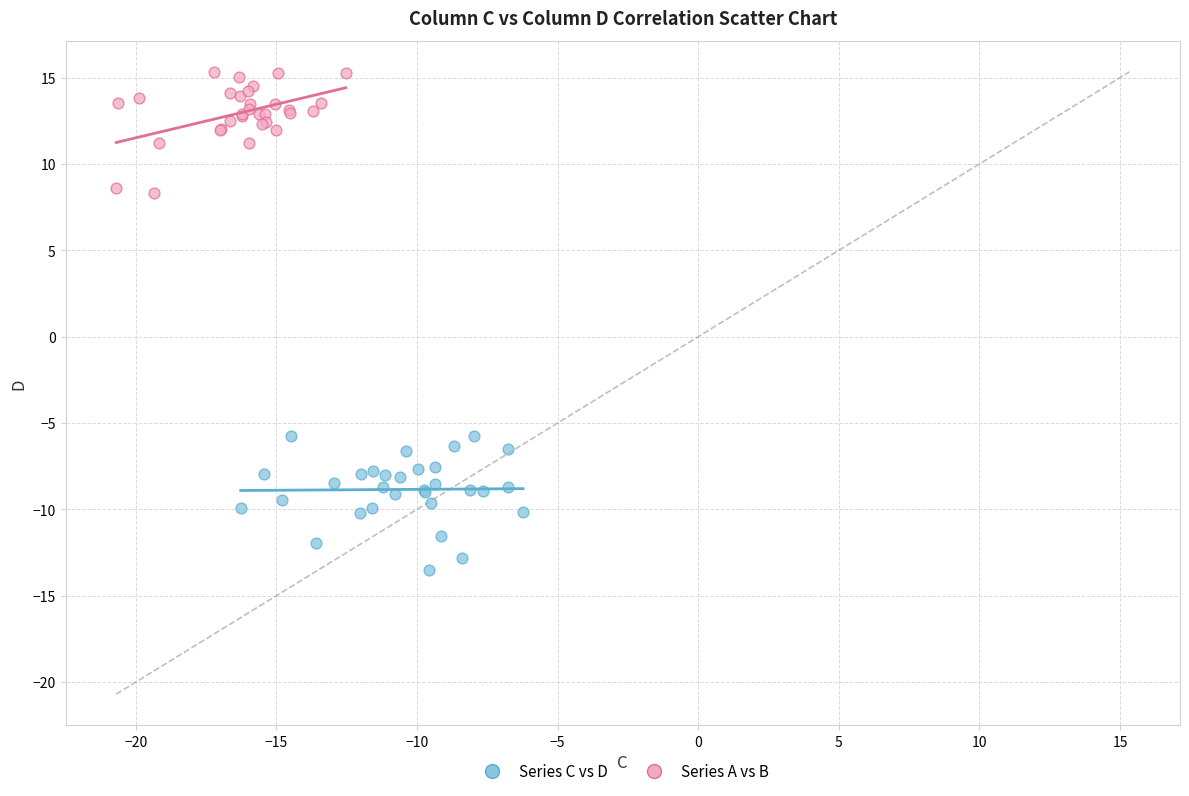

Which series contains the highest Y value?

Series A vs B